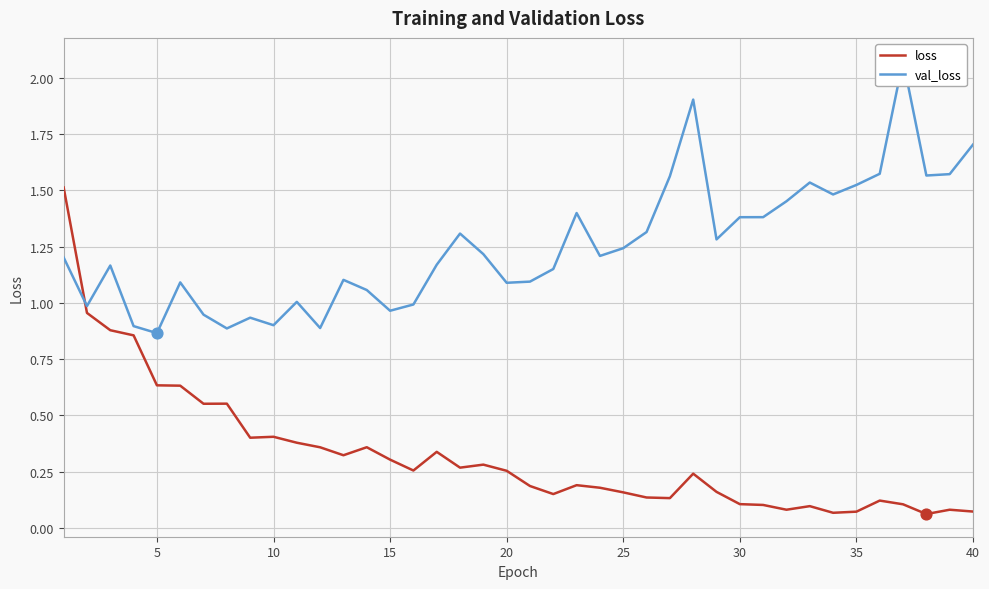

What is the highest value of the loss series?

1.5